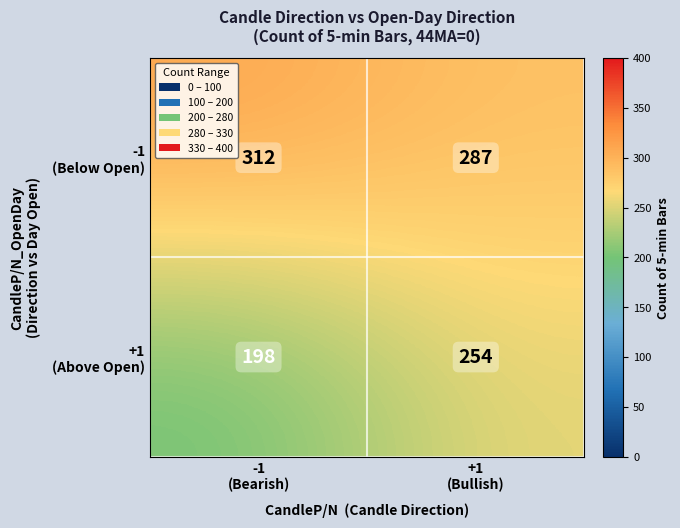

What is the greatest value displayed?

312